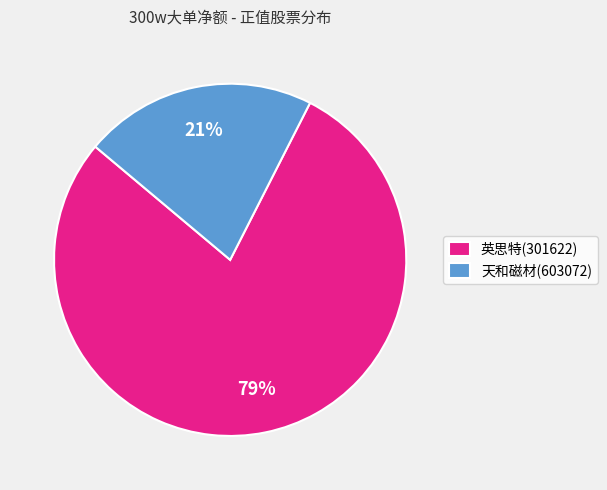

Does 英思特(301622) represent more than half of the total?

Yes